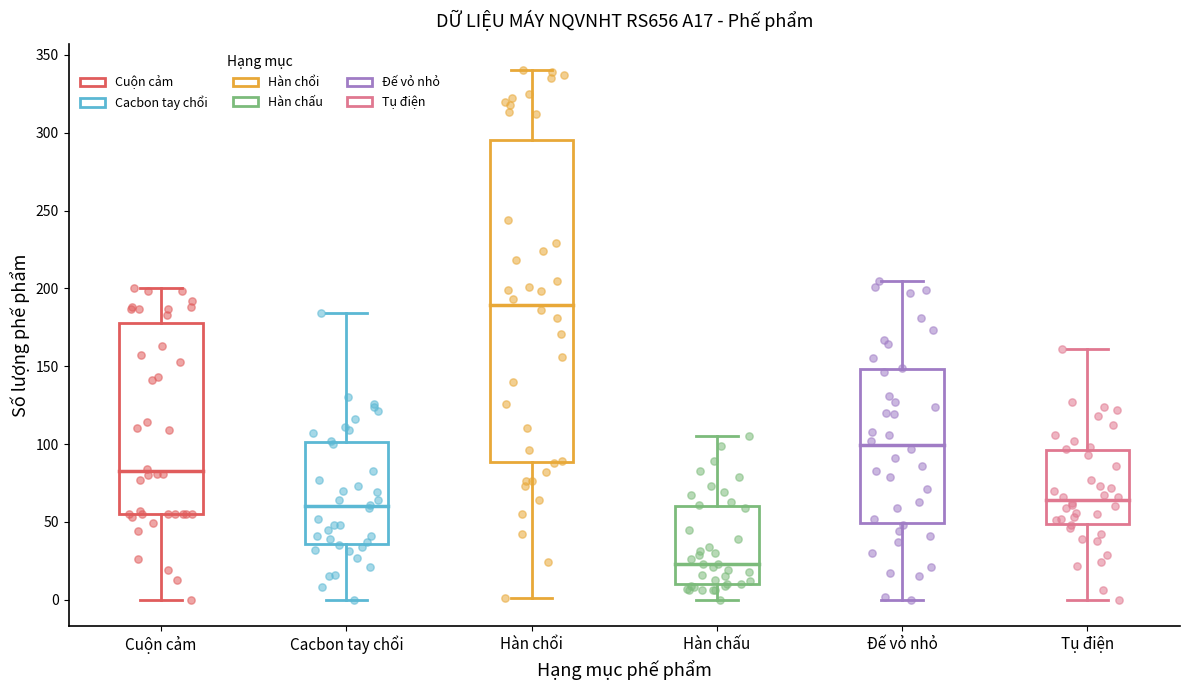

Where does the lower whisker of the box for Hàn chổi end on the y-axis? The values are not printed on the chart, so give them approximately, as read against the axis.

0